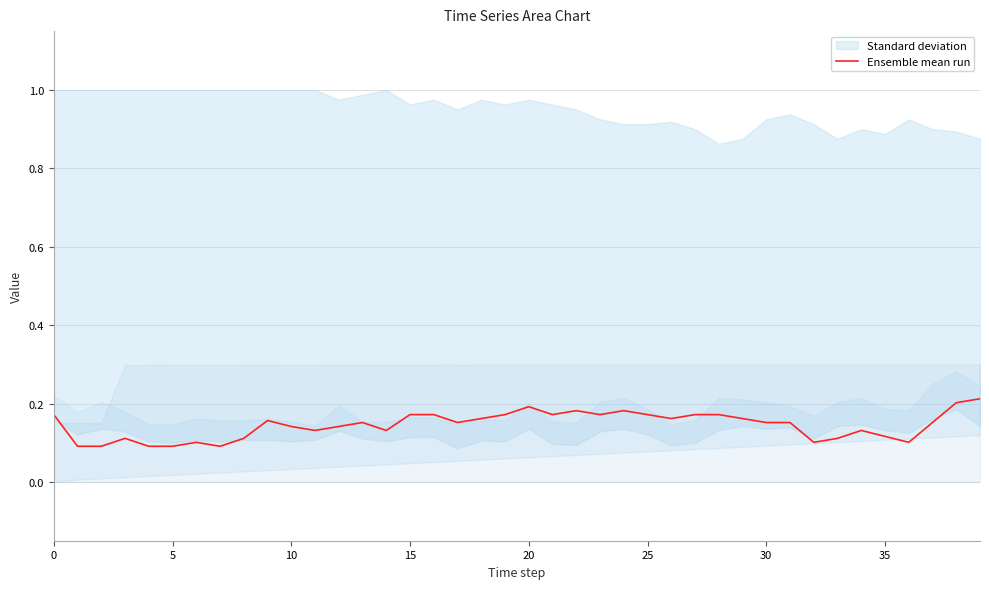

True or false: Ensemble mean run has a value of 0.2 at 20.

True